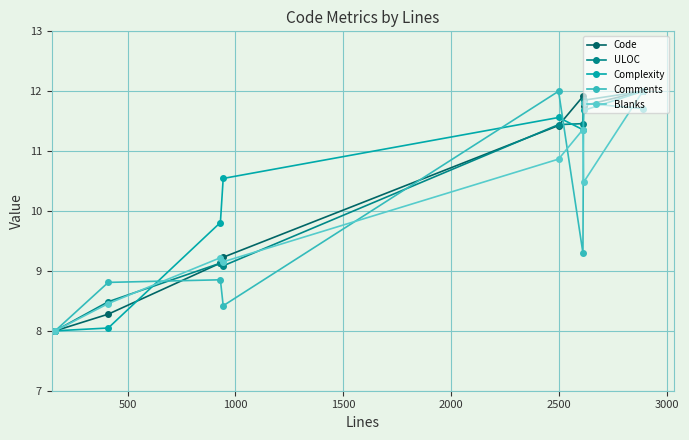

At how many categories does at least one series exceed 10?

5